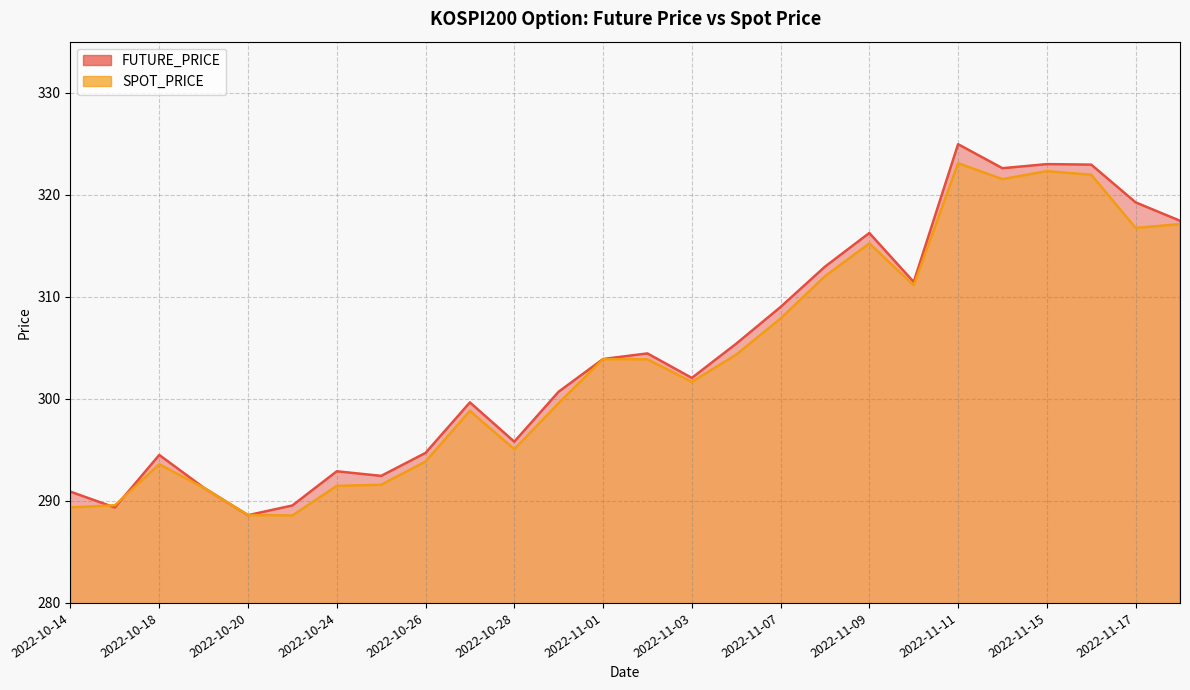

At which category does SPOT_PRICE reach its first local peak?

2022-10-18